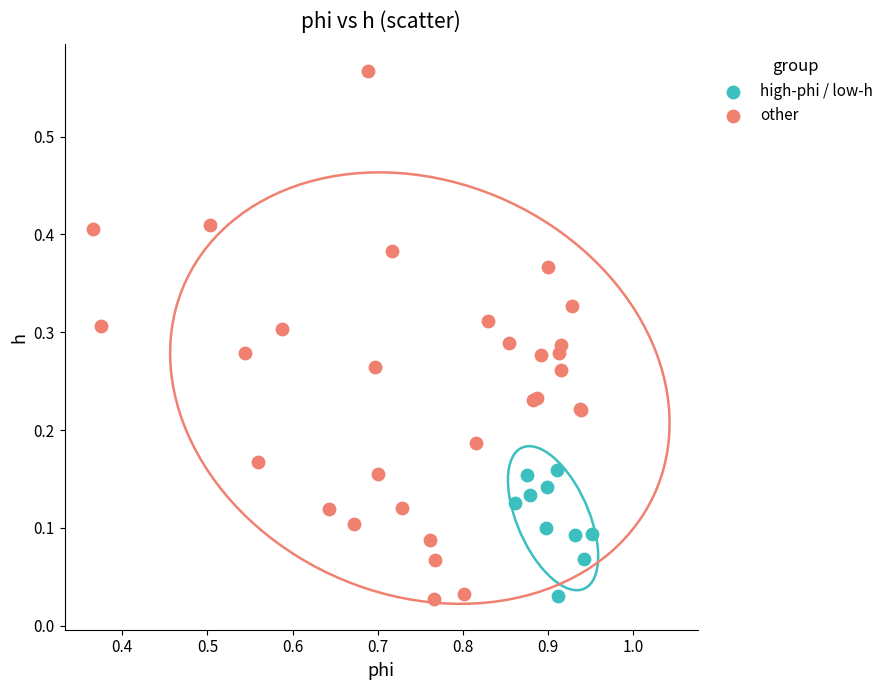

What are all the series names shown in the legend?

high-phi / low-h, other